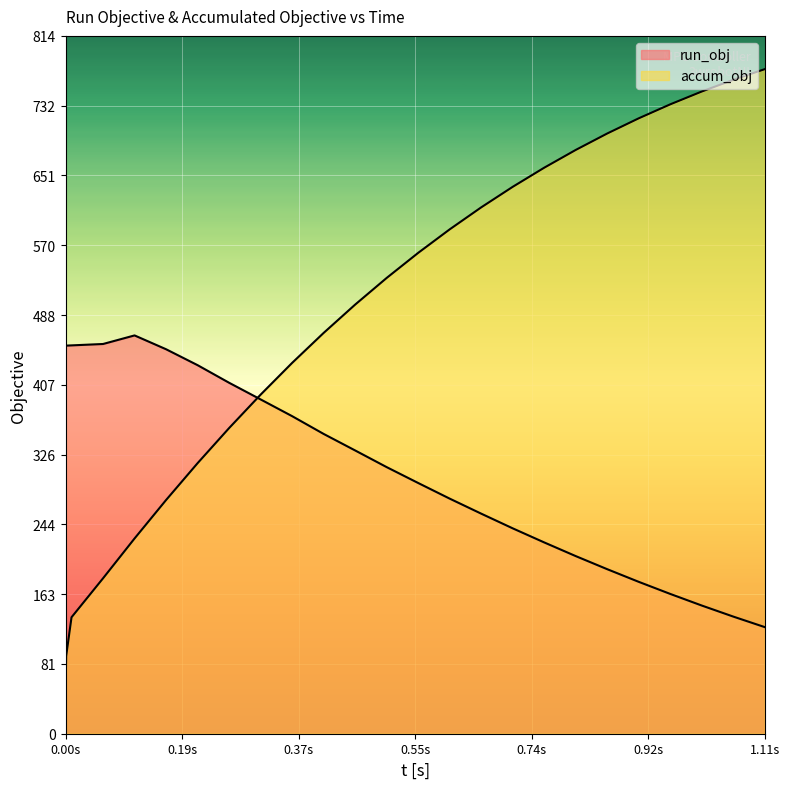

True or false: run_obj and accum_obj intersect in this chart.

True